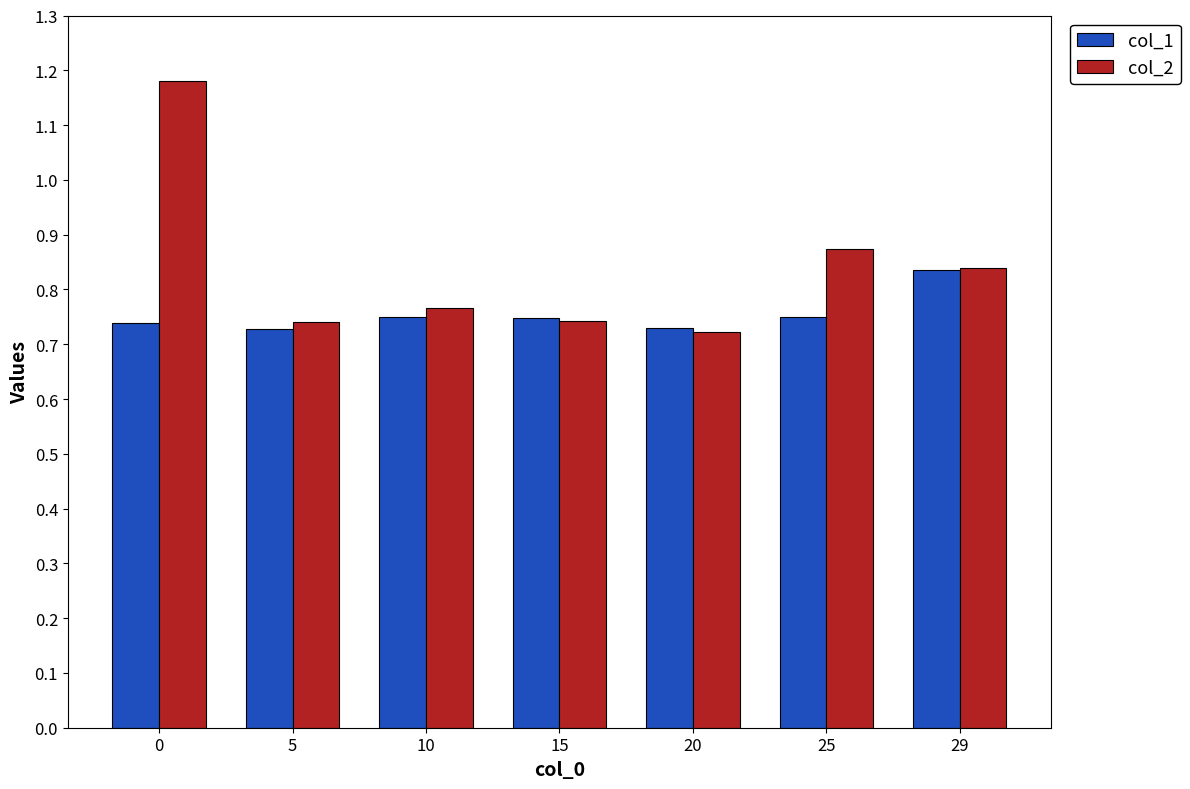

At 0, list the series in order from largest to smallest.

col_2, col_1